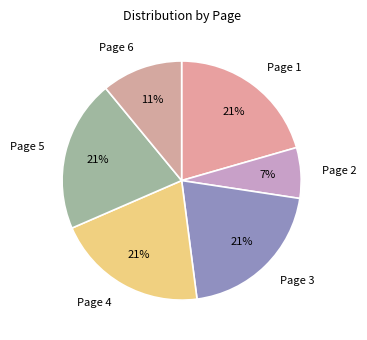

Which has a higher value, Page 3 or Page 2?

Page 3